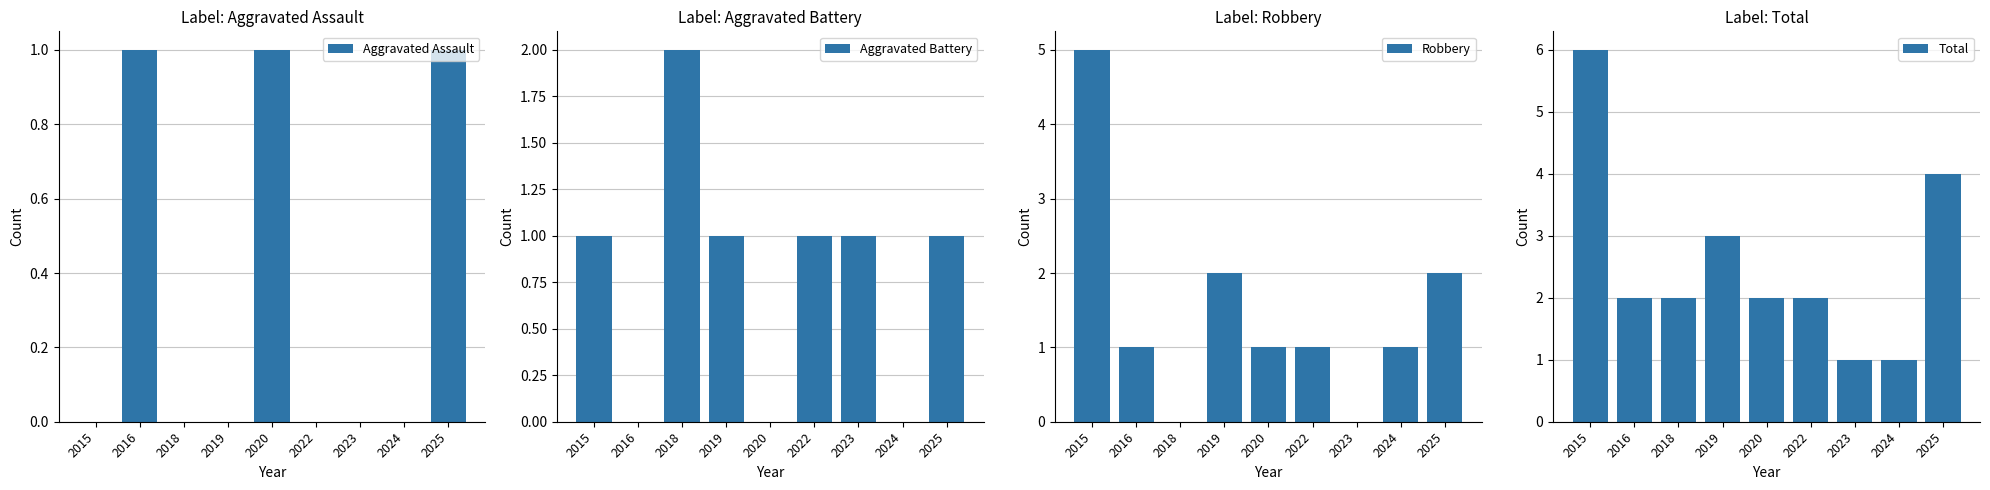

The value of Aggravated Battery at 2022 is 1. True or false?

True